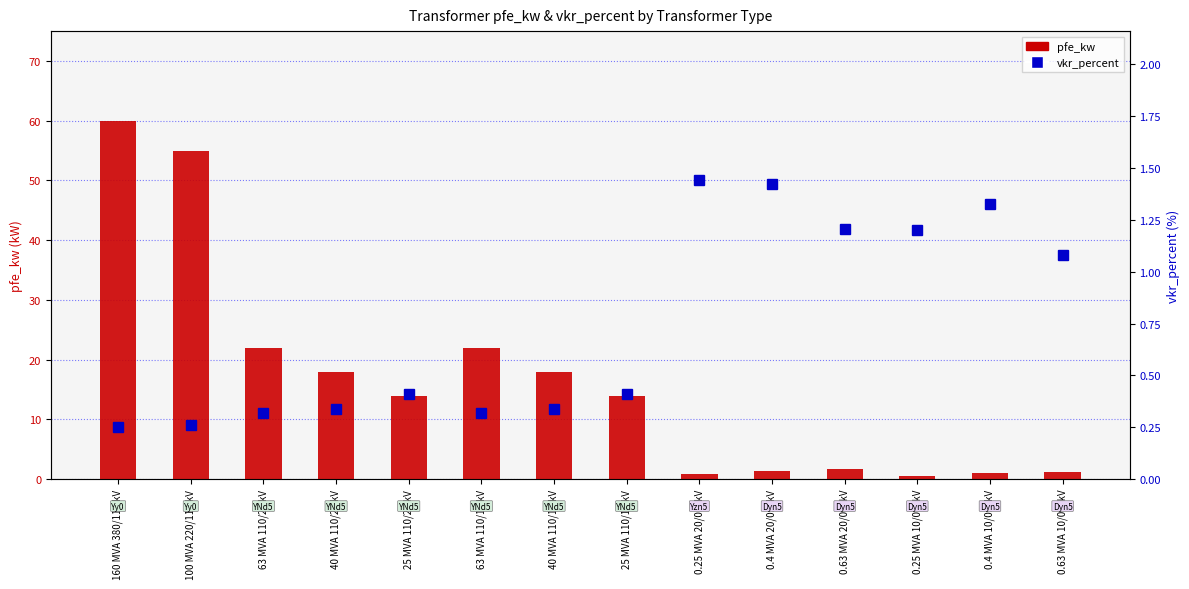

What is the difference between the second highest and second lowest values in the pfe_kw series?

54.2